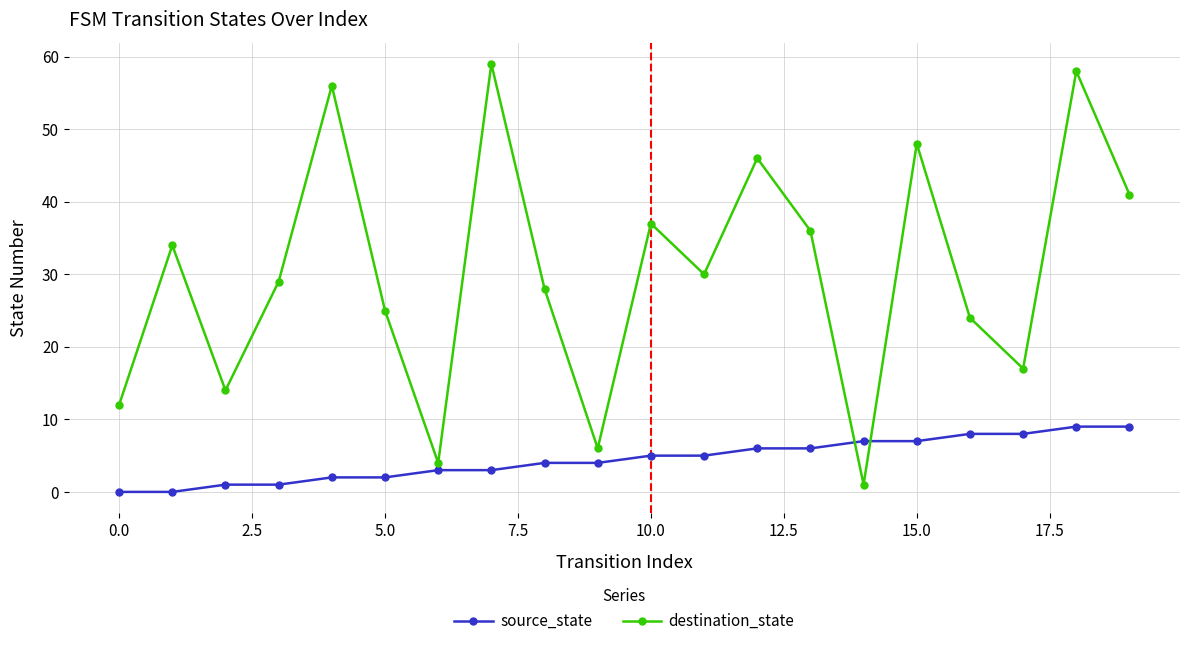

What are all the series names shown in the legend?

source_state, destination_state